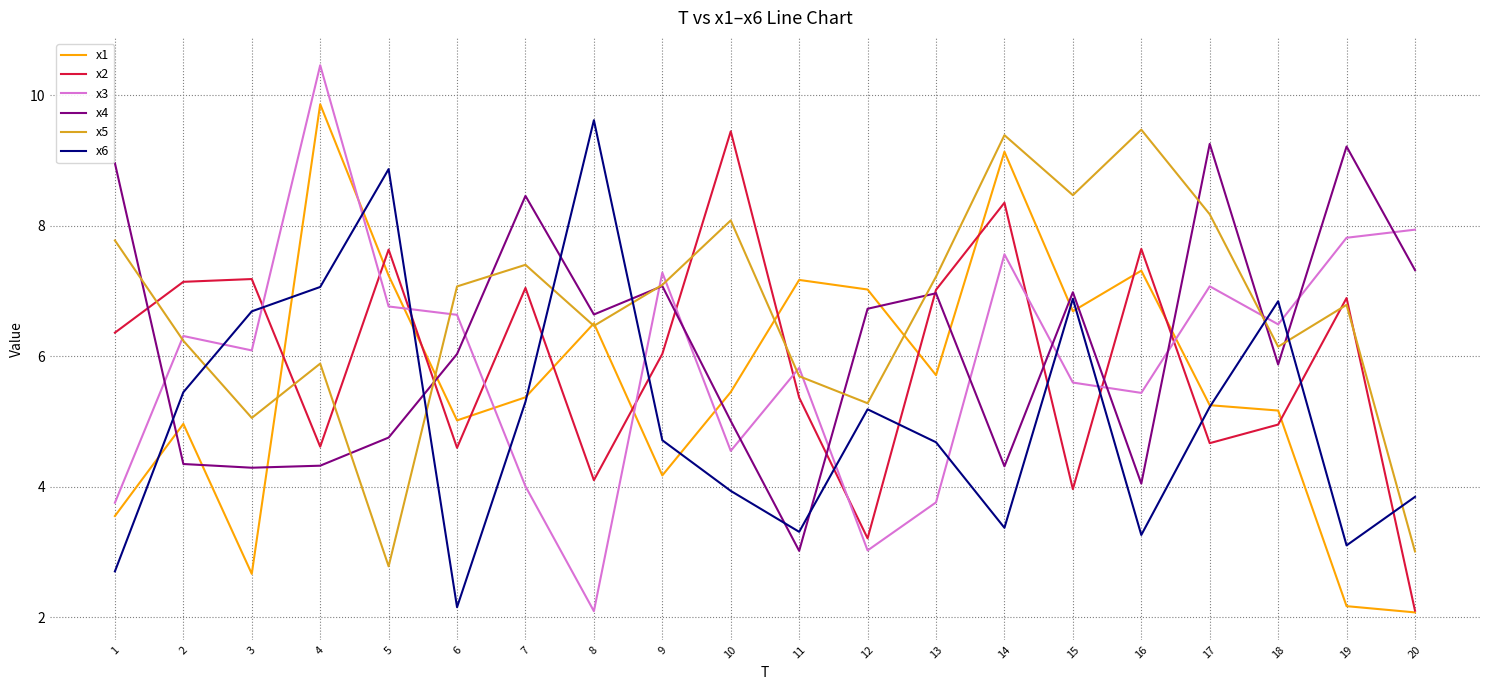

Which series has the widest spread of values?

x3